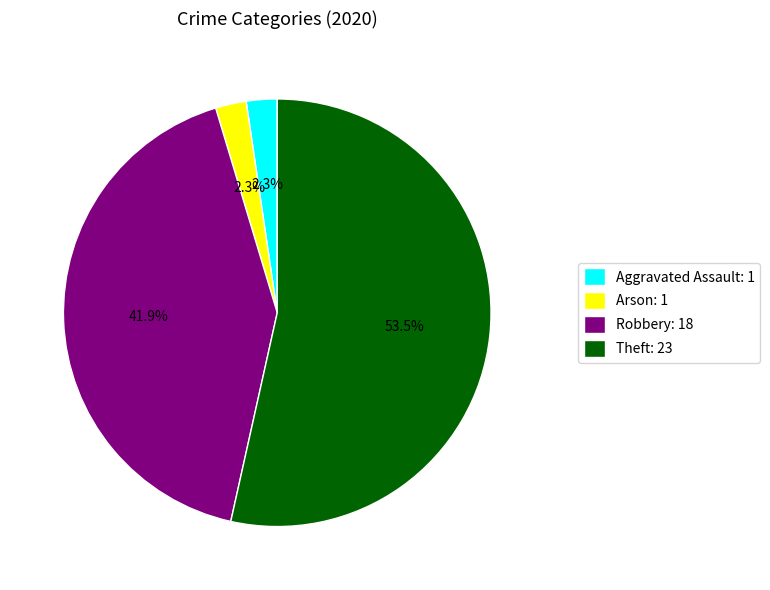

How many slices are in this pie chart?

4